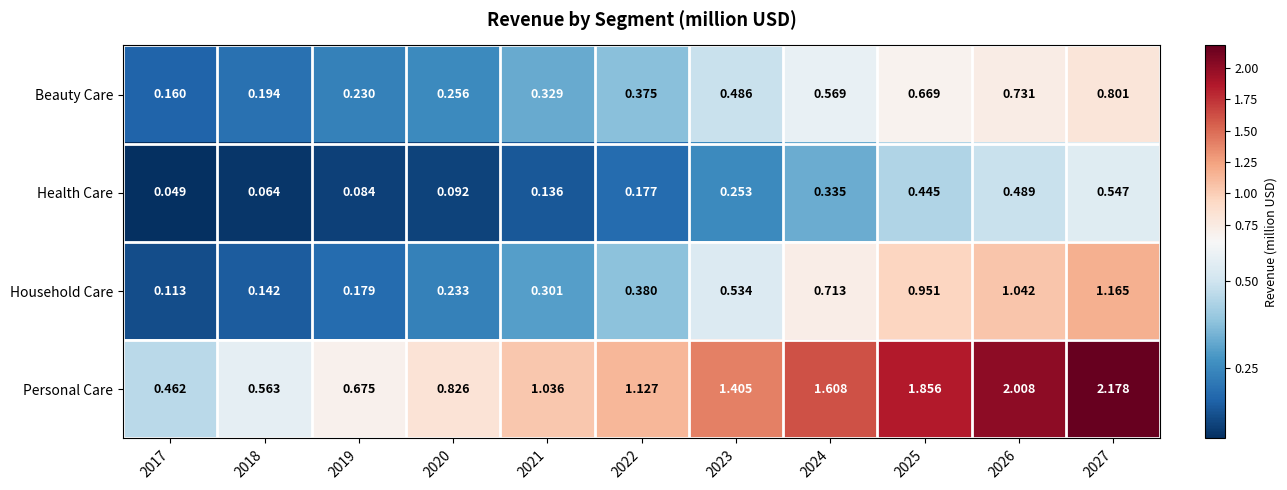

What is the difference between the highest and lowest values at 2021?

0.9